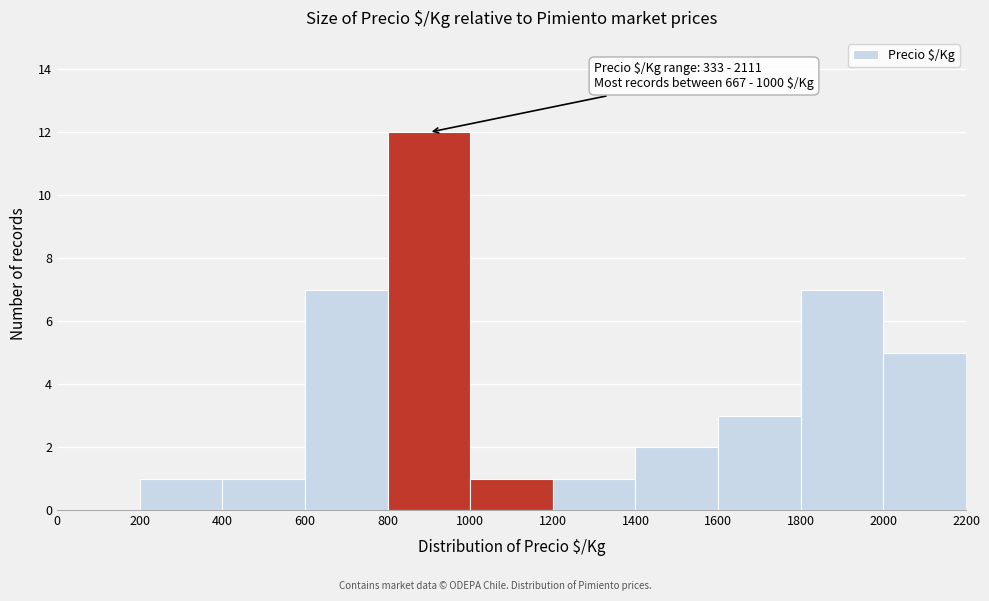

Over which range of the x-axis is the bar tallest?

800 to 1000